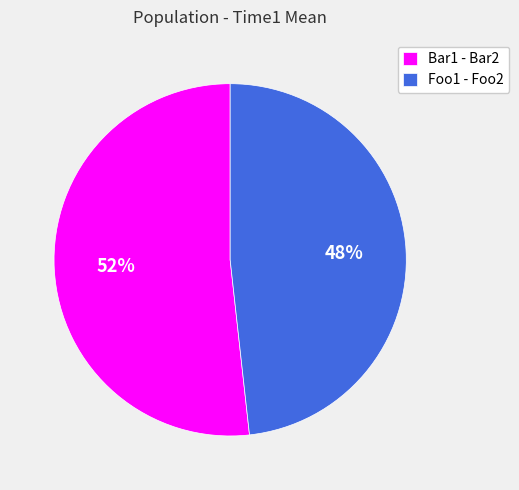

Which has a higher value, Foo1 - Foo2 or Bar1 - Bar2?

Bar1 - Bar2